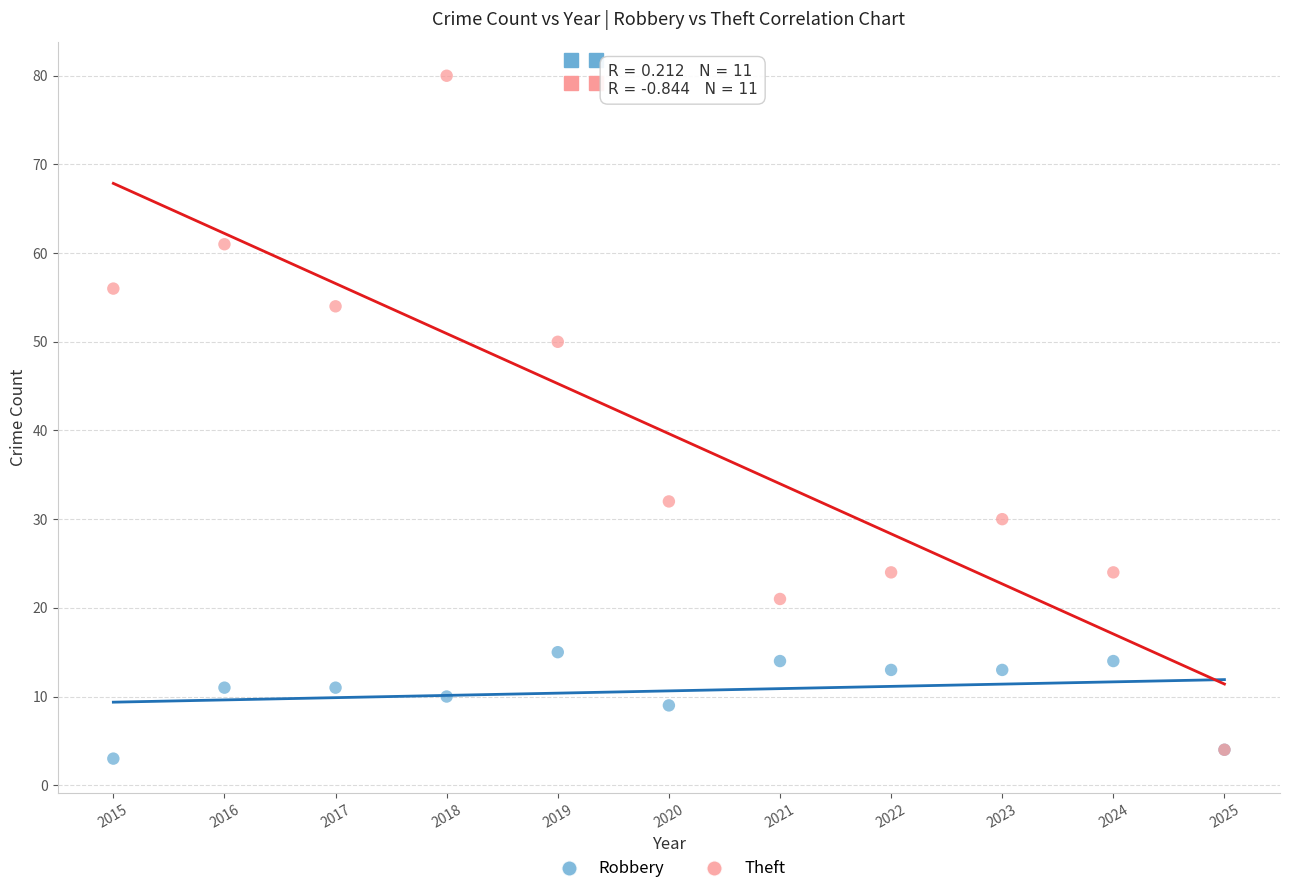

In the Theft series, what Y value is closest to 42?

50